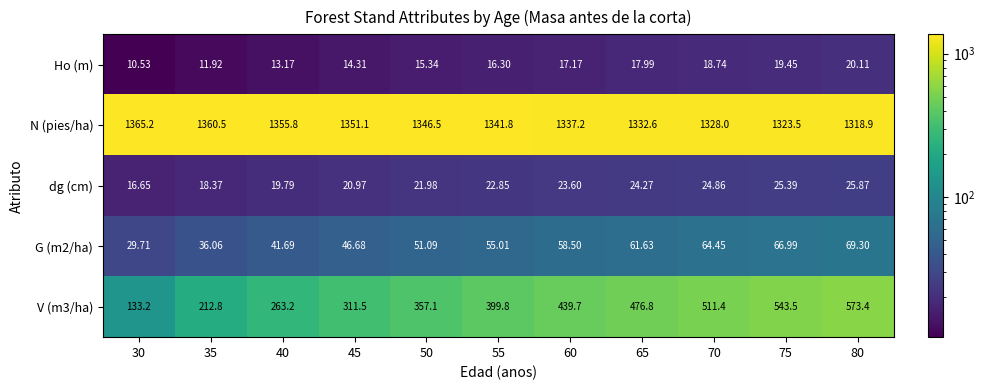

What is the minimum value shown in the chart?

10.5